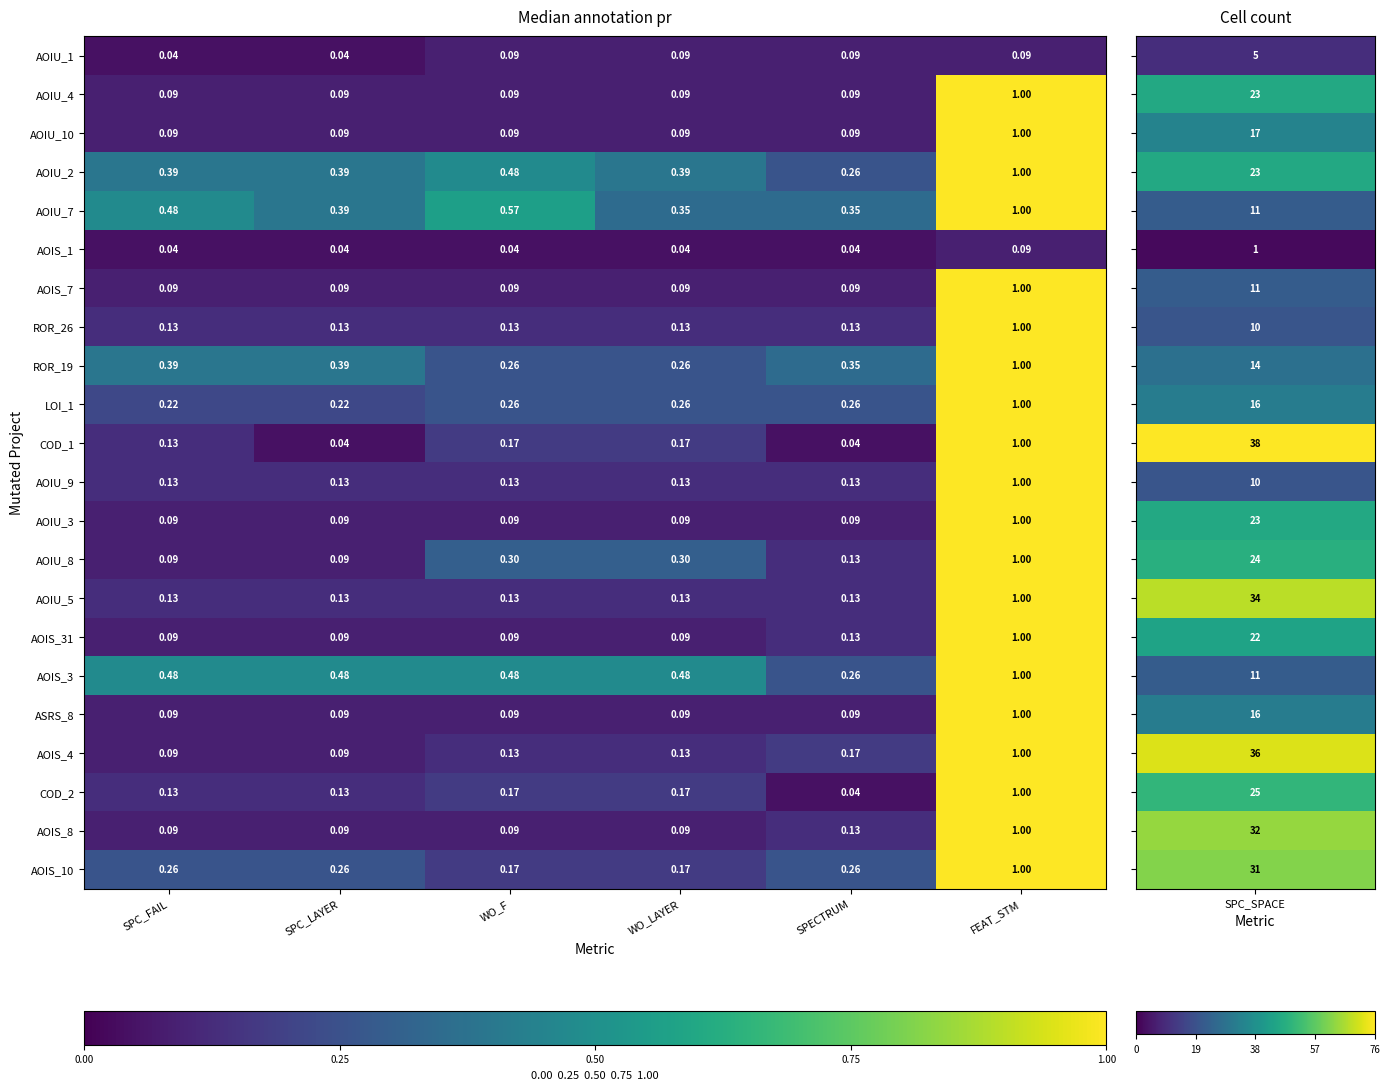

Which series changed the most between SPC_FAIL and WO_LAYER?

AOIU_8